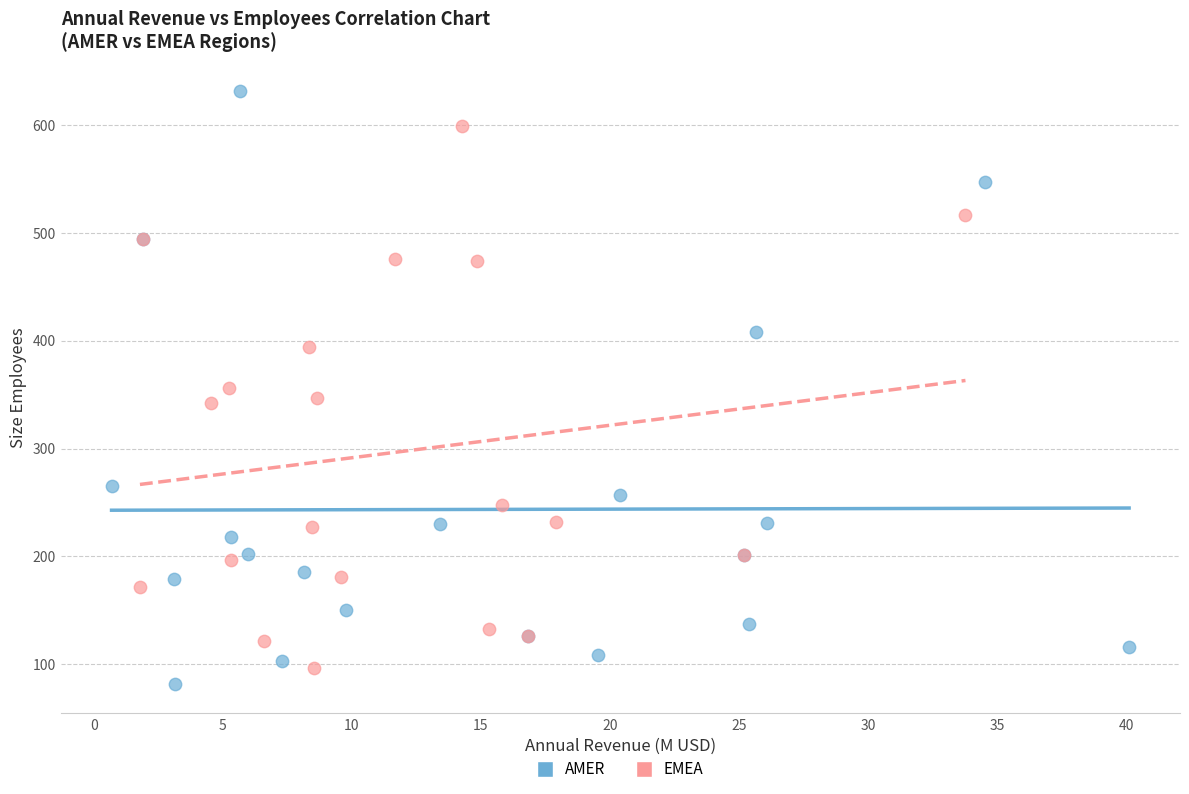

Which series reaches the maximum Y coordinate?

AMER